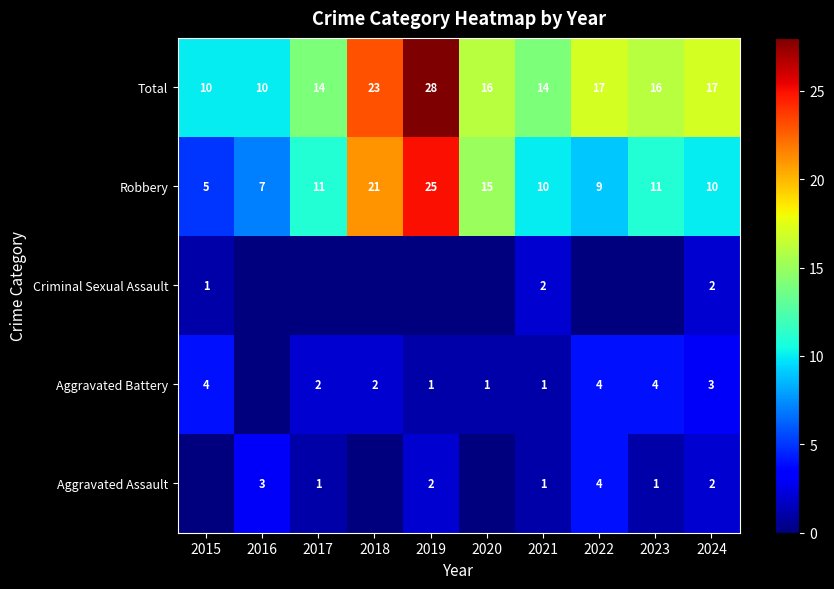

How many categories are shown in the chart?

10